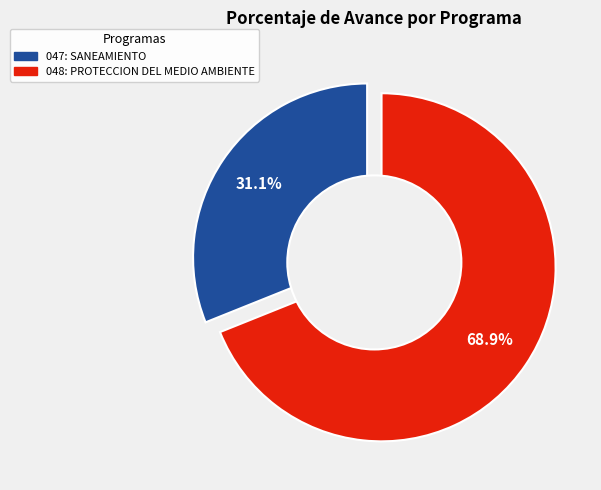

Combined, what portion of the pie is 048: PROTECCION DEL MEDIO AMBIENTE and 047: SANEAMIENTO?

100.0%